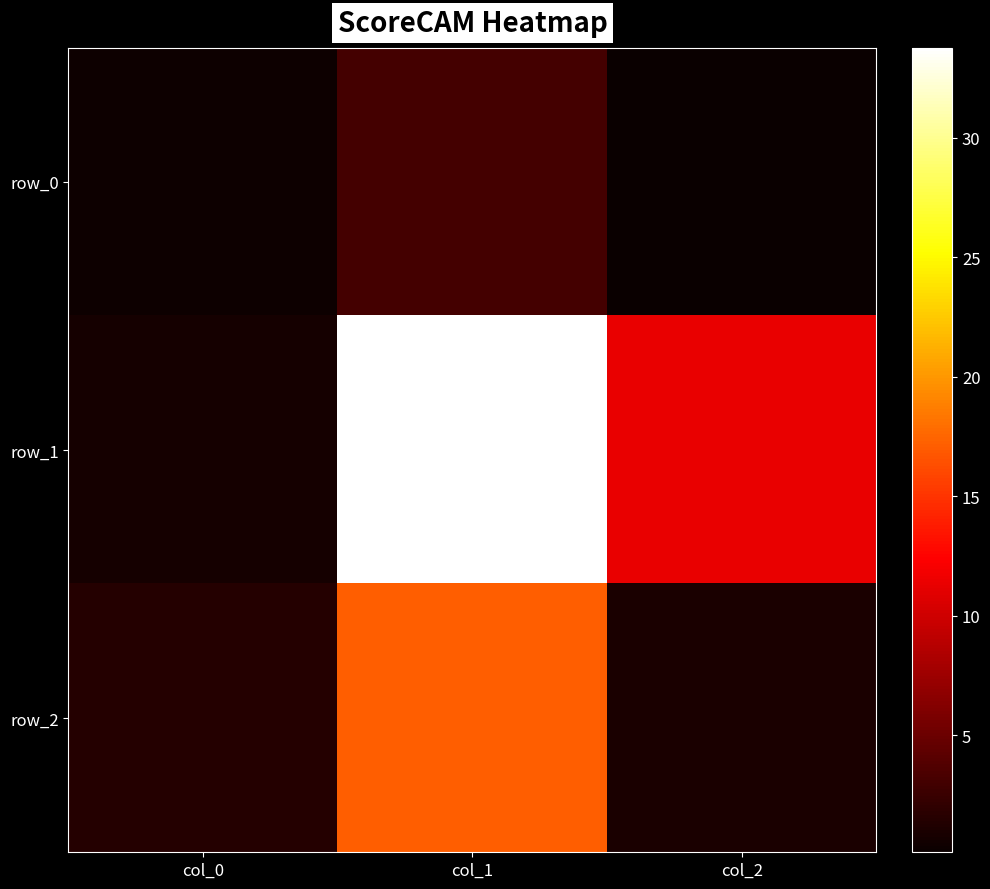

Reading right to left, extract all data points from this chart.

row_0: 0.1	3.1	0.3
row_1: 11.3	33.8	0.6
row_2: 0.9	17.1	1.5